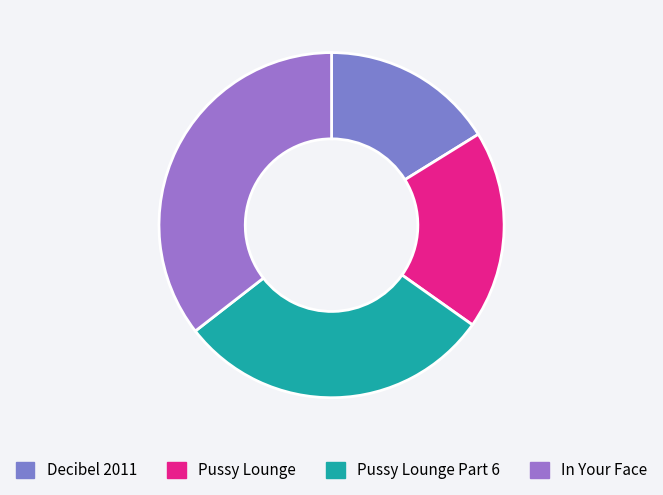

To the nearest percent, what portion does Pussy Lounge represent?

19%